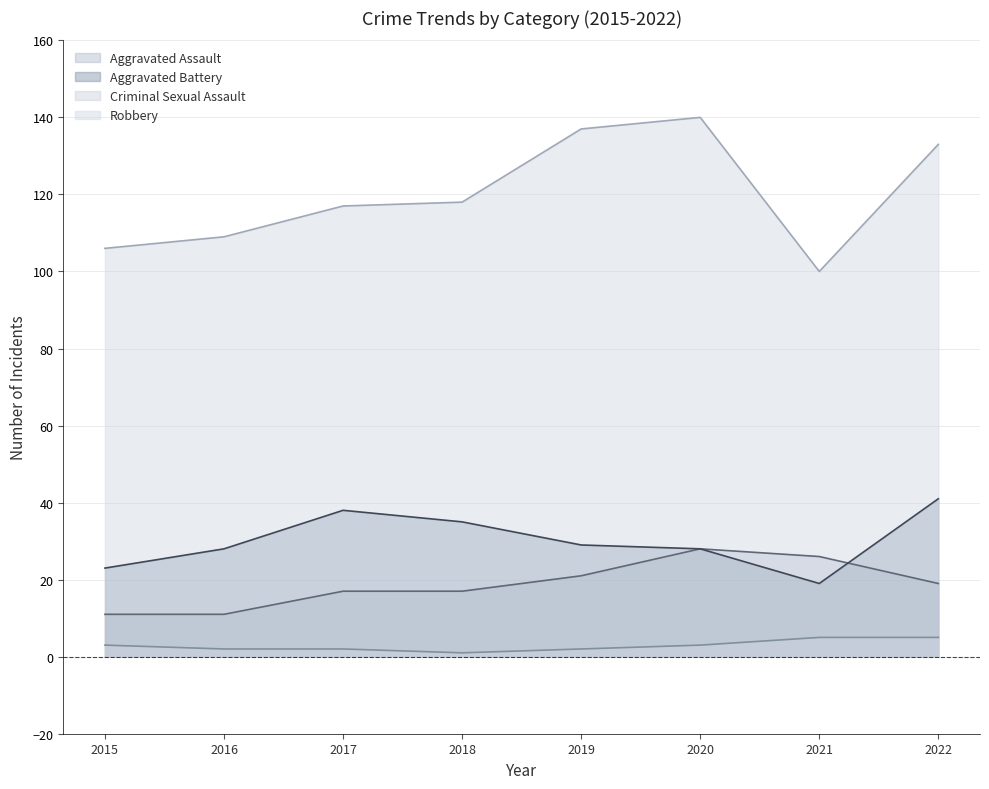

What is the highest value of the Aggravated Battery series?

41